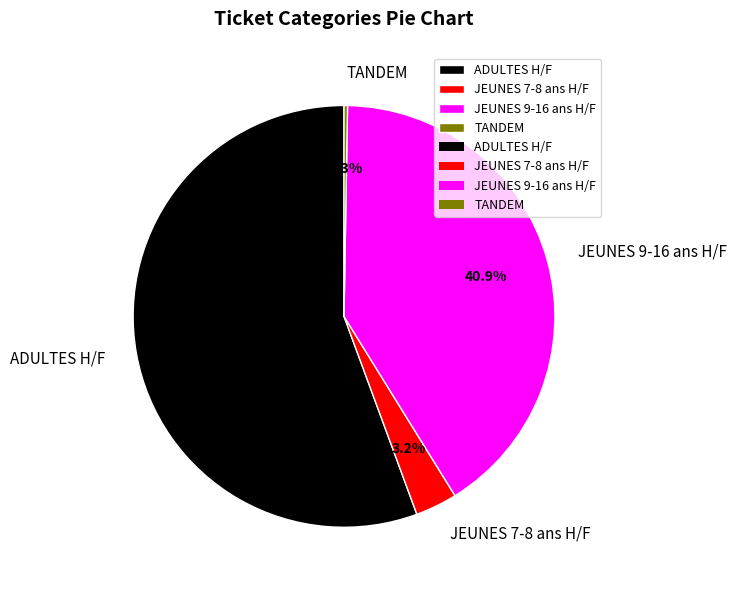

To the nearest percent, what is the difference between the largest and smallest slice percentages?

55%